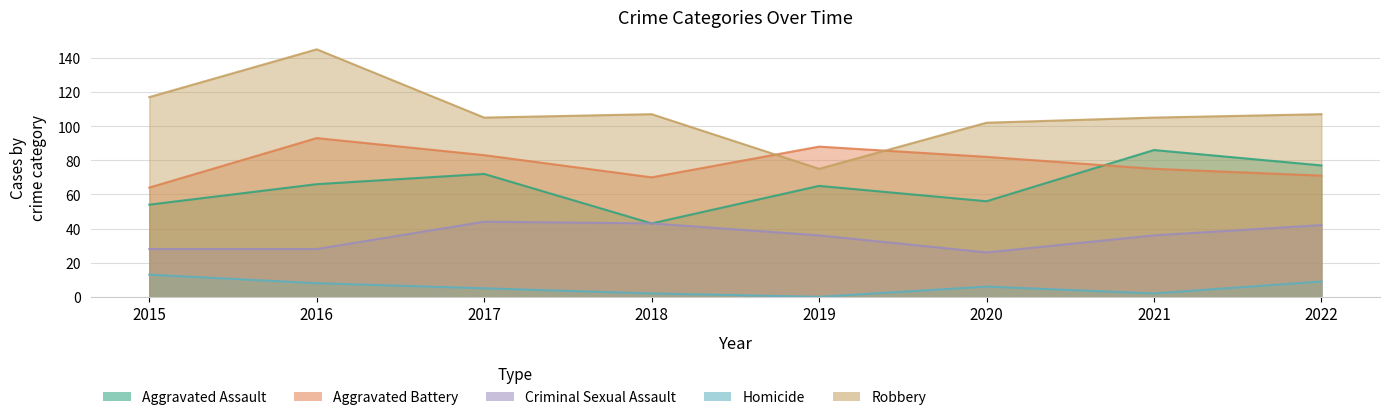

Which series has the widest spread of values?

Robbery